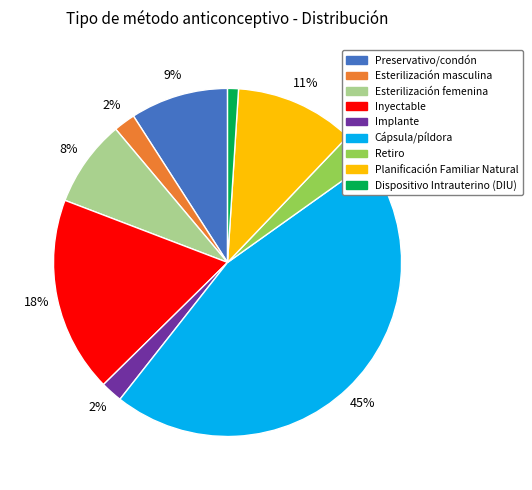

What is the smallest slice in the pie chart?

Dispositivo Intrauterino (DIU)